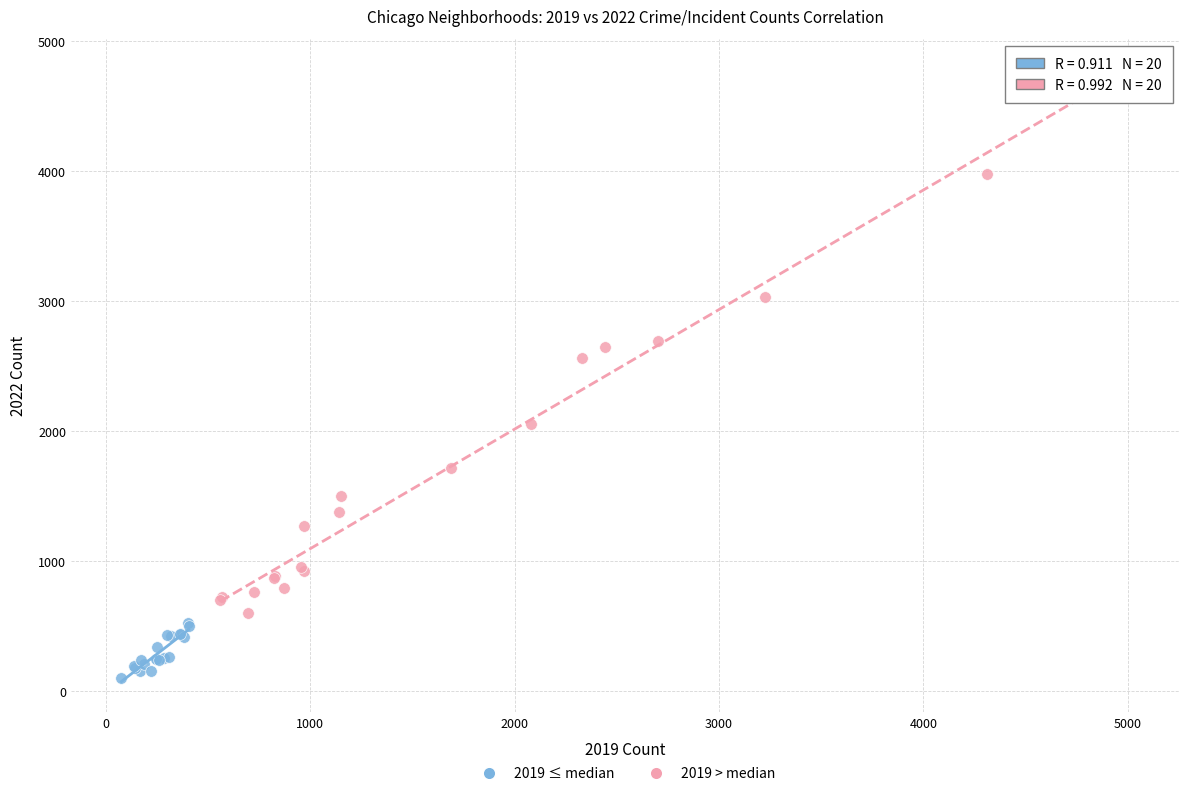

Which series reaches the minimum Y coordinate?

2019 ≤ median